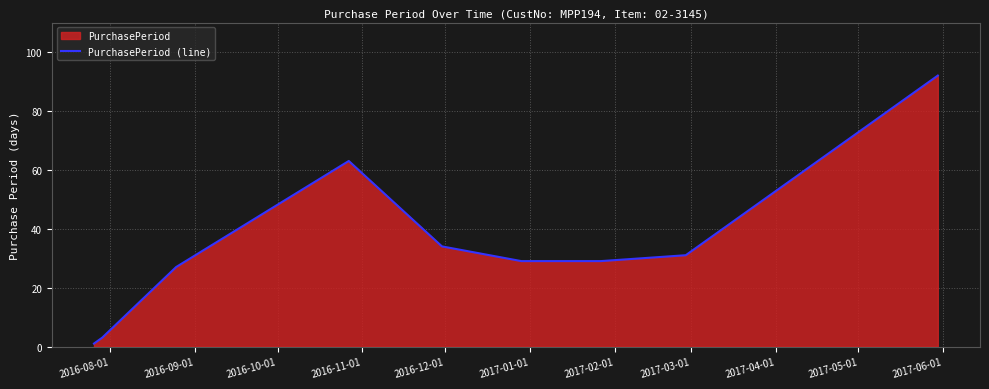

What is the difference between the maximum and minimum values?

91